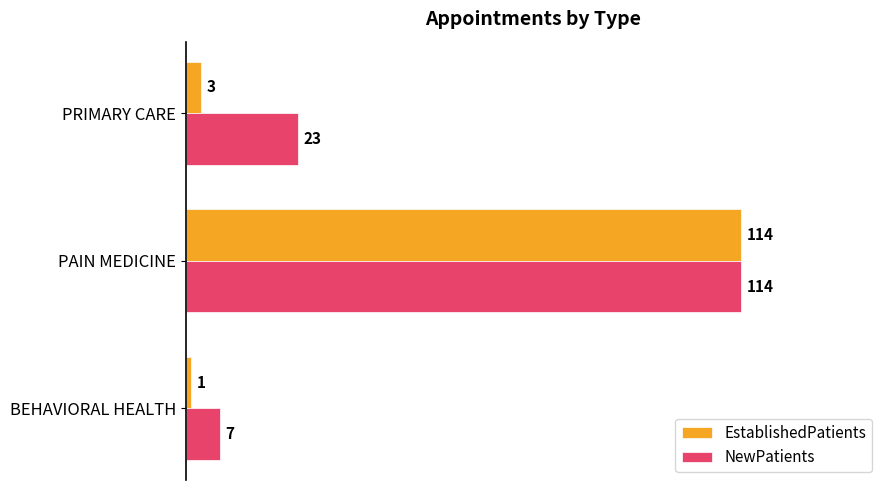

At which category is the sum across all series the highest?

PAIN MEDICINE